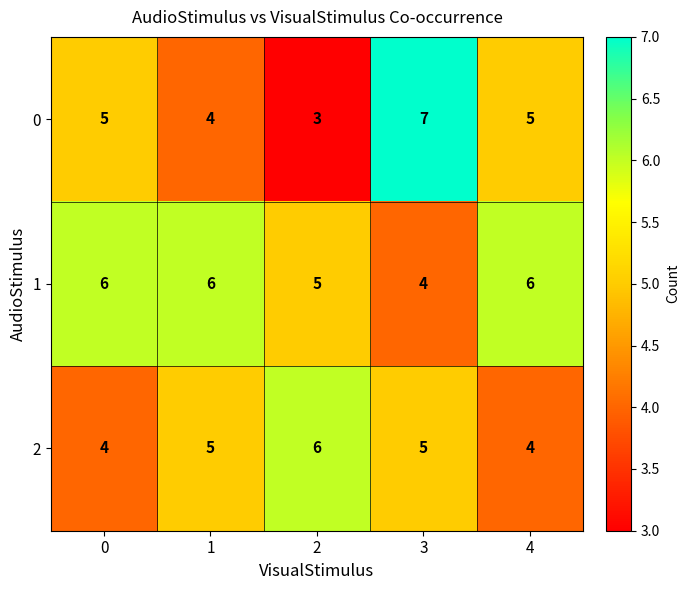

Count the 2 values in the range 4 to 5.

4